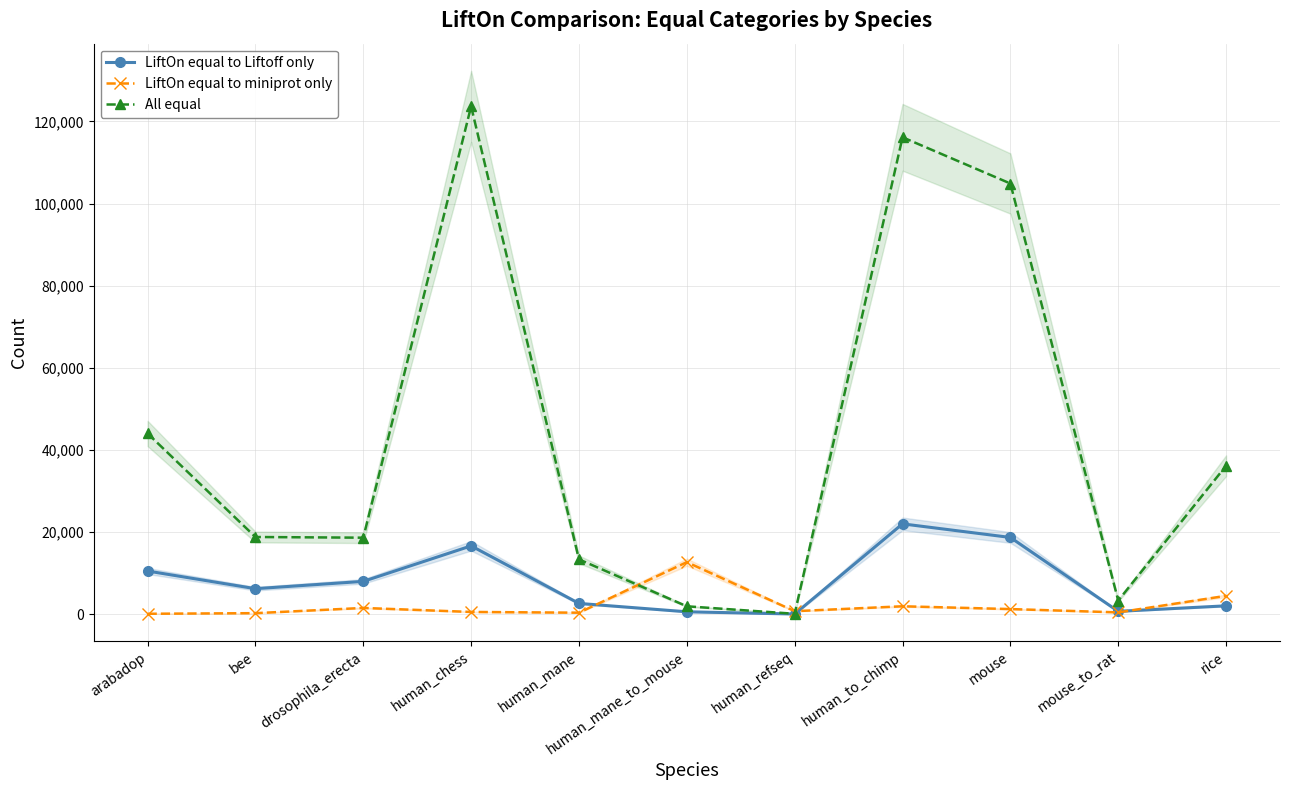

How many categories are shown in the chart?

11